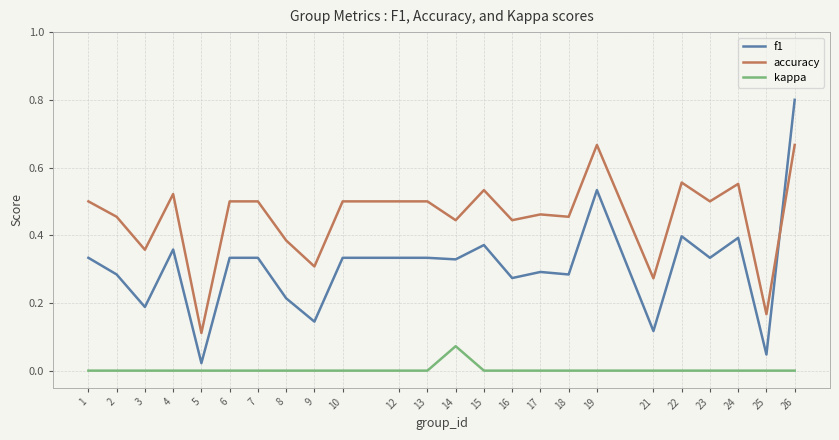

What is the difference between the maximum and minimum values in the f1 series?

0.8